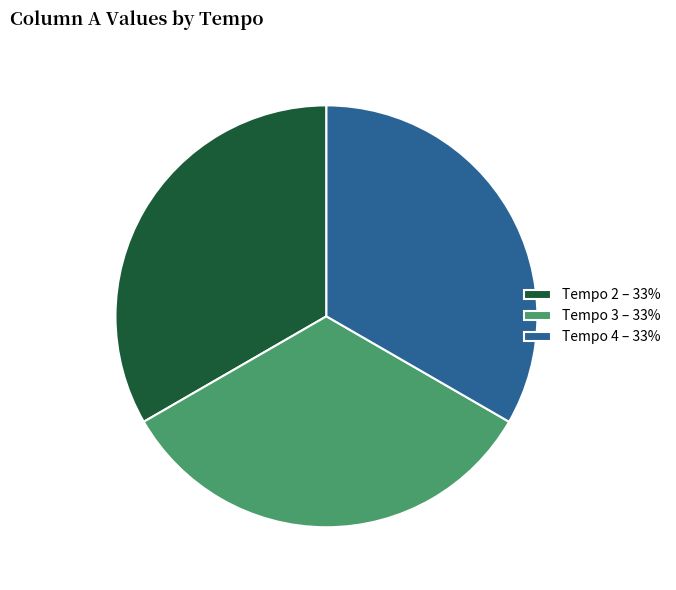

The Tempo 4 – 33% slice represents 33% of the pie. True or false?

True